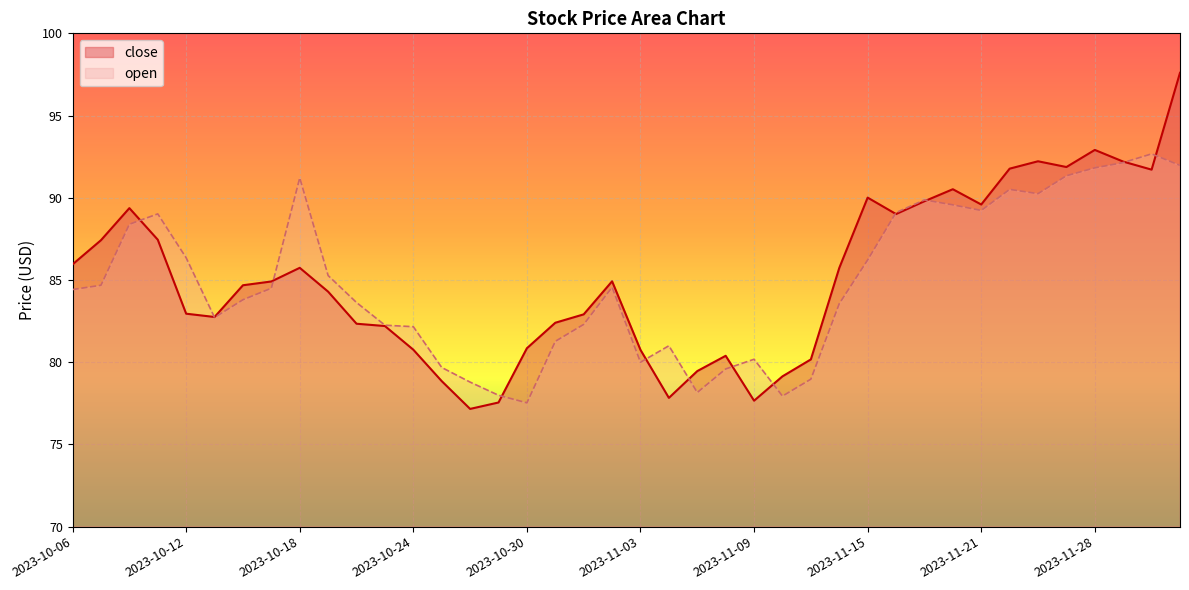

At which category does close reach its first local peak?

2023-10-10